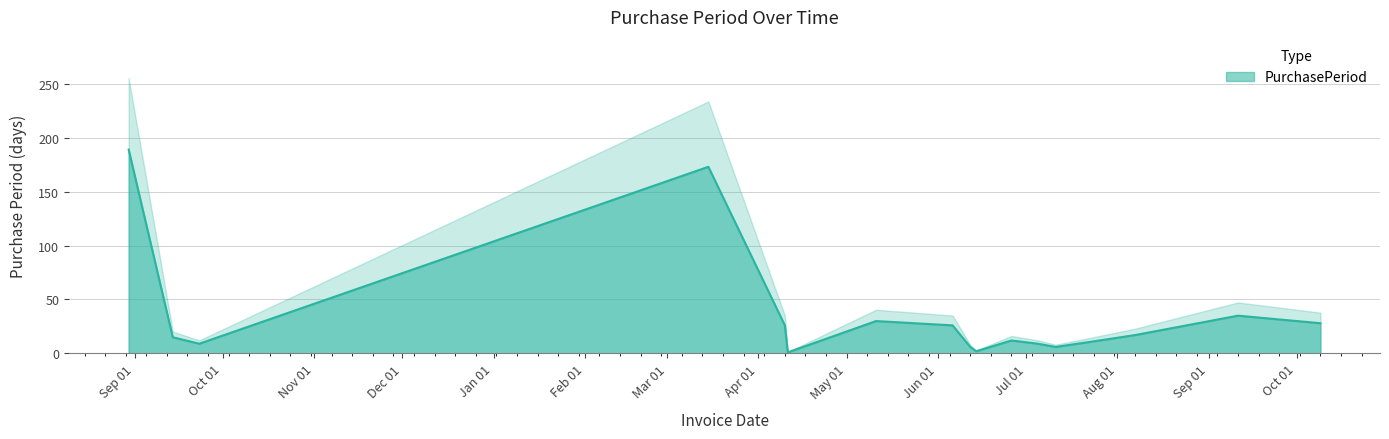

At which category does the chart reach its peak across all series?

2016-08-30